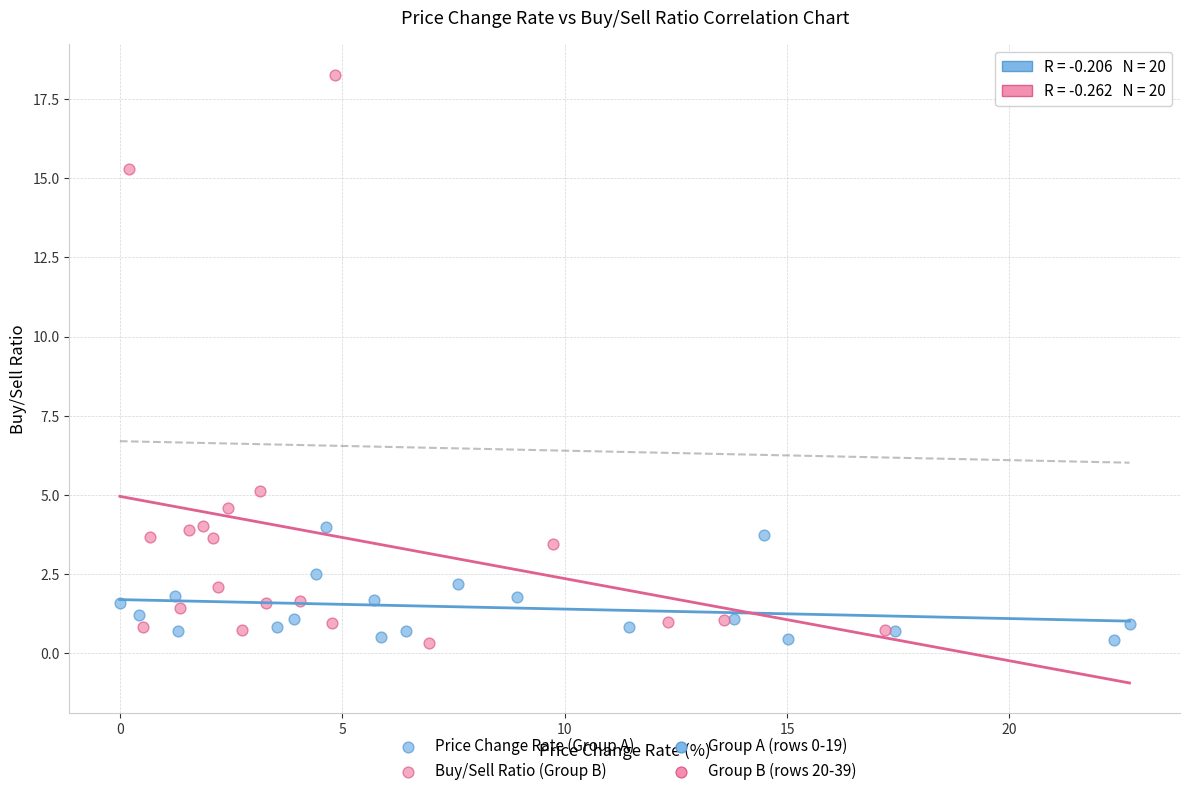

Which series has the largest Y range (max minus min)?

Buy/Sell Ratio (Group B)